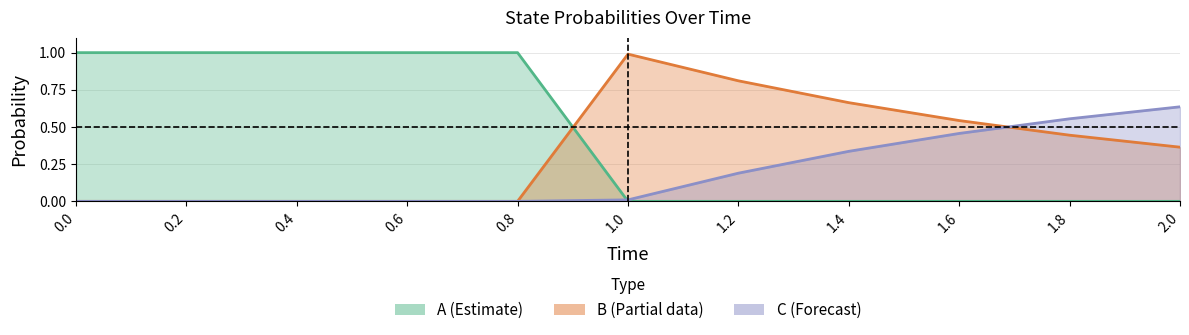

Reading left to right, list all the values displayed in this chart.

A: 1.0	1.0	1.0	1.0	1.0	0.0	0.0	0.0	0.0	0.0	0.0
B: 0.0	0.0	0.0	0.0	0.0	1.0	0.8	0.7	0.5	0.4	0.4
C: 0.0	0.0	0.0	0.0	0.0	0.0	0.2	0.3	0.5	0.6	0.6